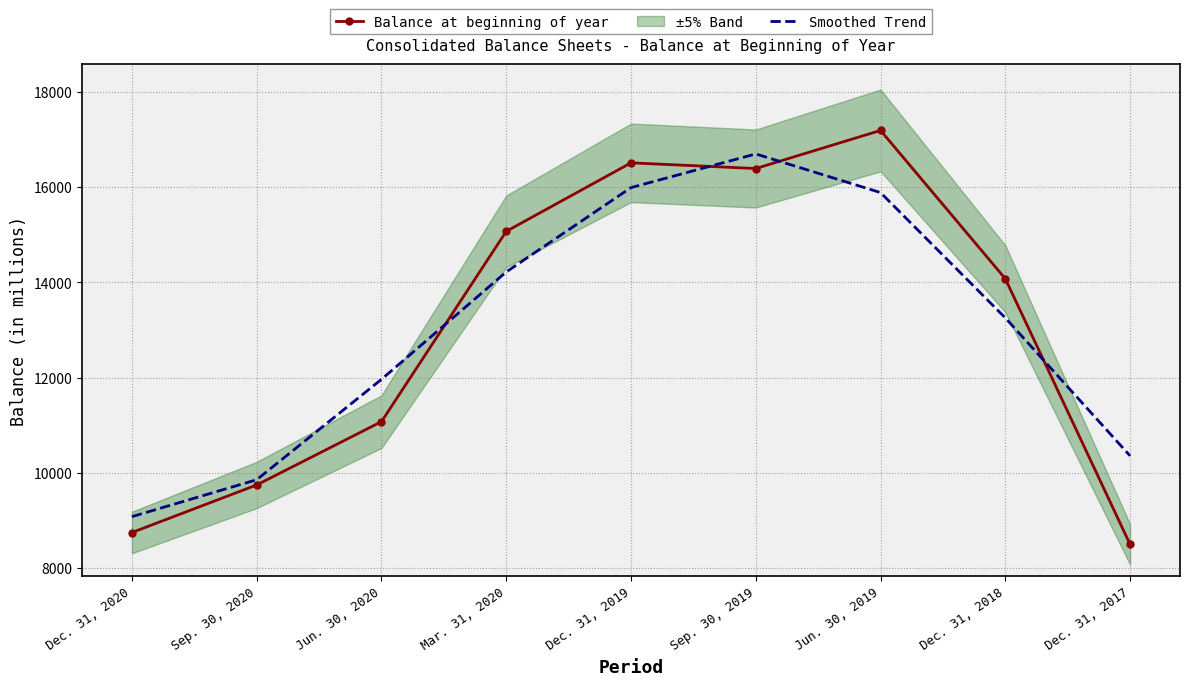

Which series ends up on top after the final intersection of Smoothed Trend and Balance at beginning of year?

Smoothed Trend